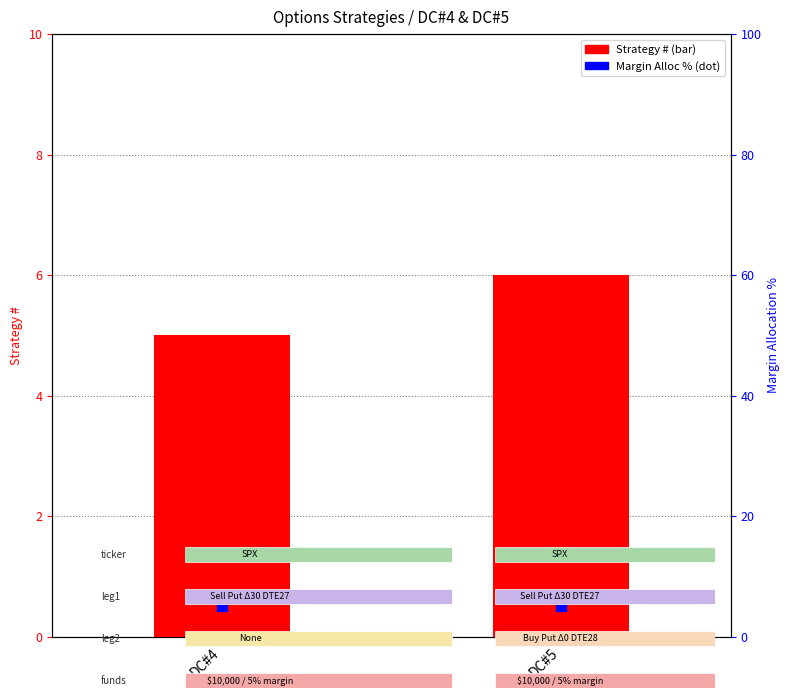

At which category is the sum across all series the highest?

DC#5